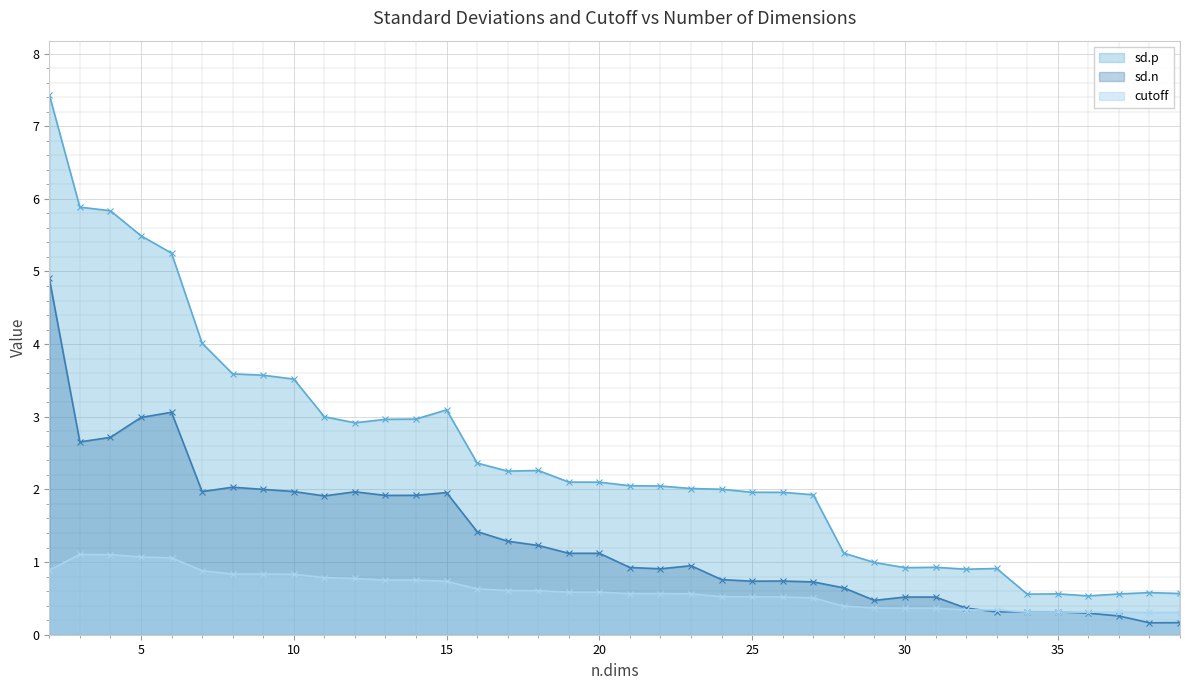

What is the value of the cutoff point at the 28th from the left?

0.4